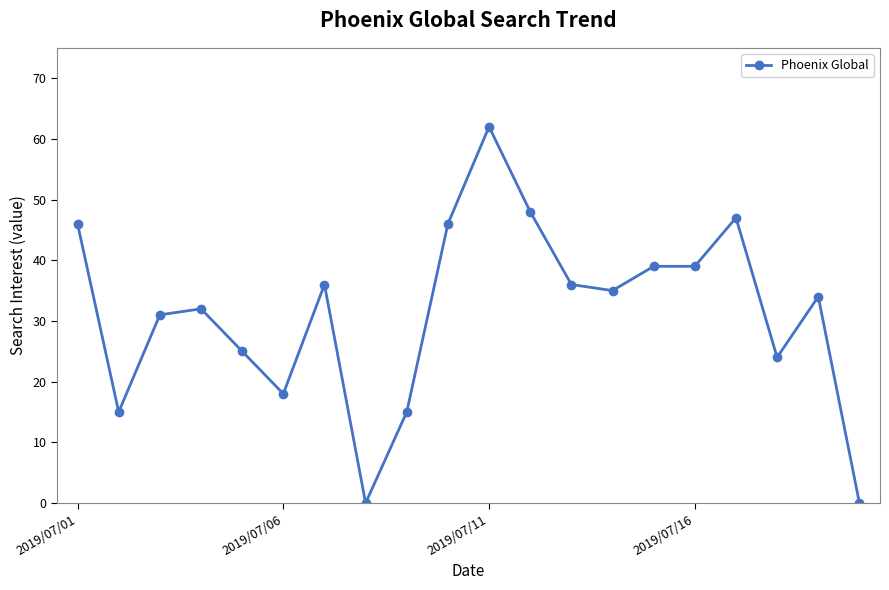

Reading left to right, extract all data points from this chart.

46	15	31	32	25	18	36	0	15	46	62	48	36	35	39	39	47	24	34	0